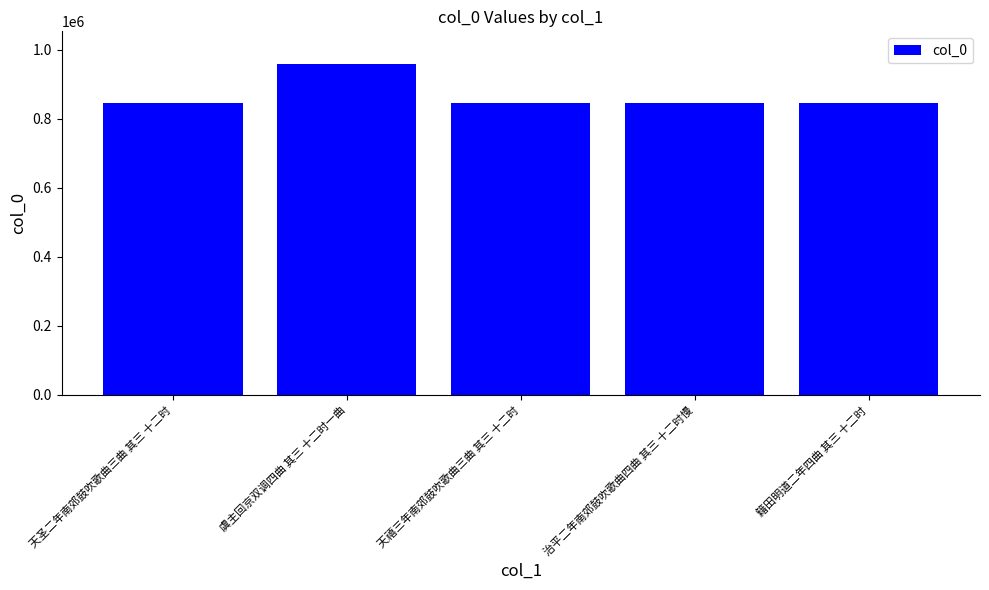

What is the label of the 1st bar from the right?

籍田明道二年四曲 其三 十二时